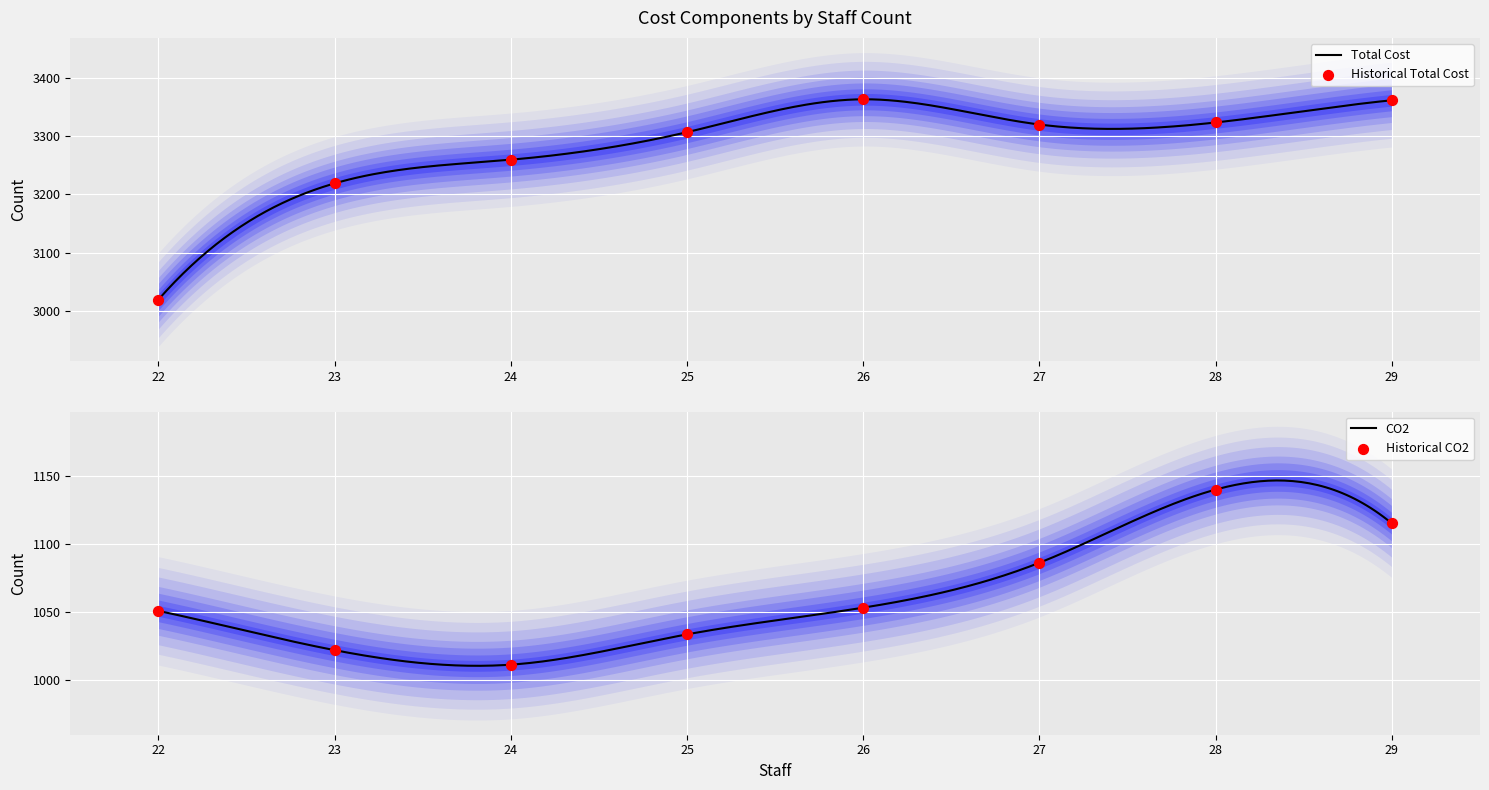

Which series reaches the maximum Y coordinate?

Total Cost